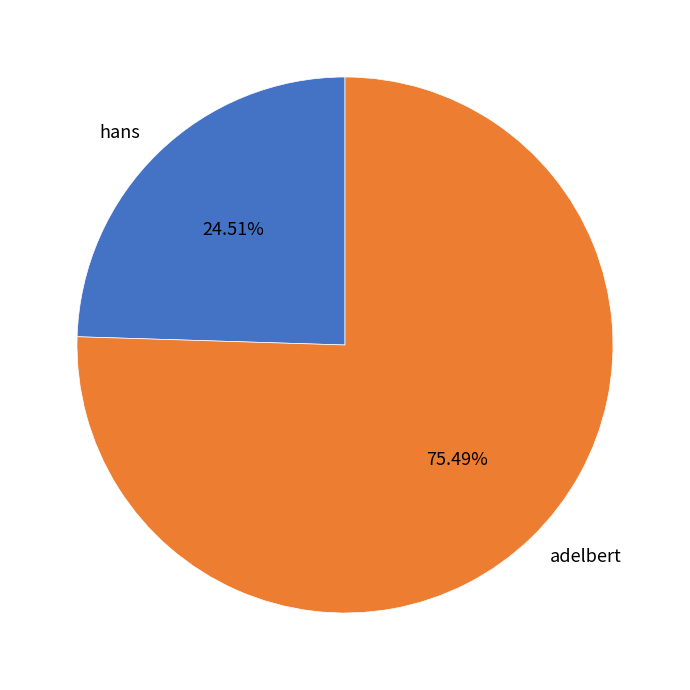

Count the number of slices in the pie.

2